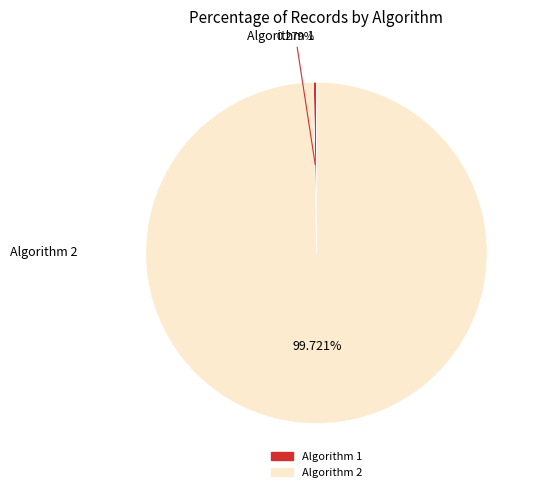

How many segments does this pie chart have?

2